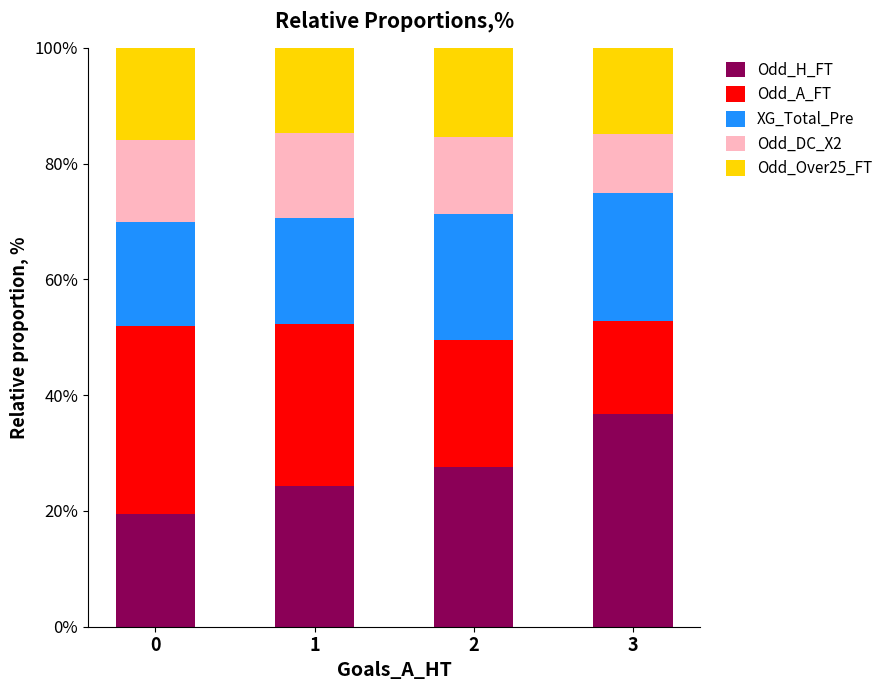

Read the Odd_H_FT value at 0.

19.5